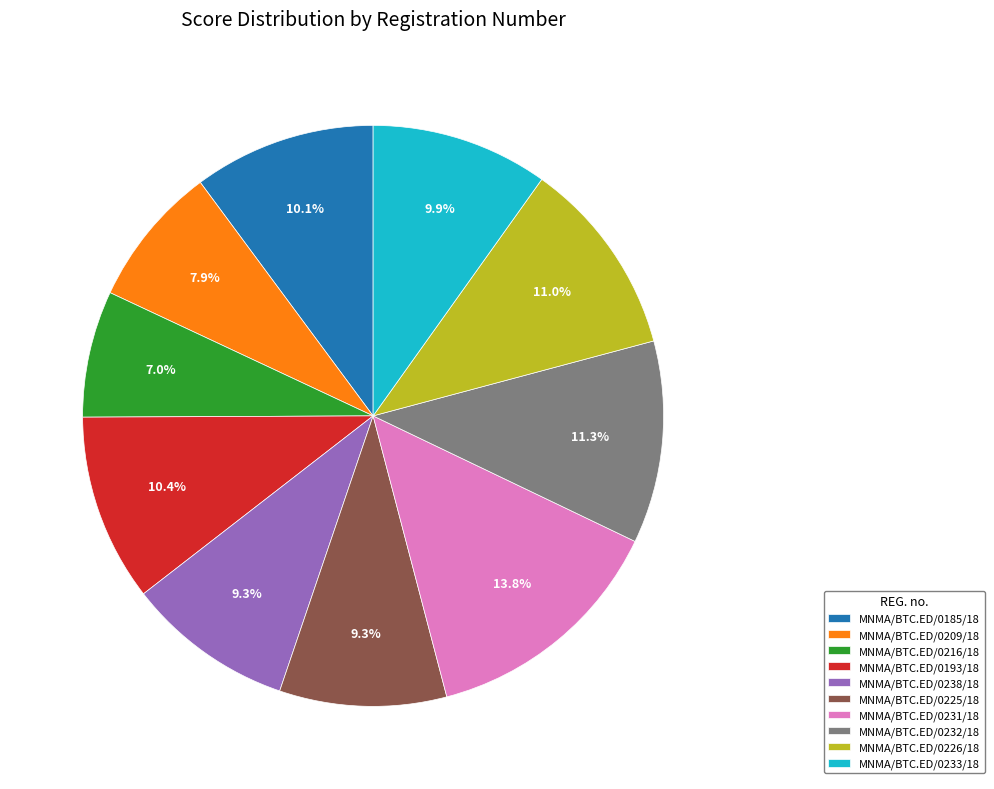

To the nearest percent, what is the average slice percentage?

10%